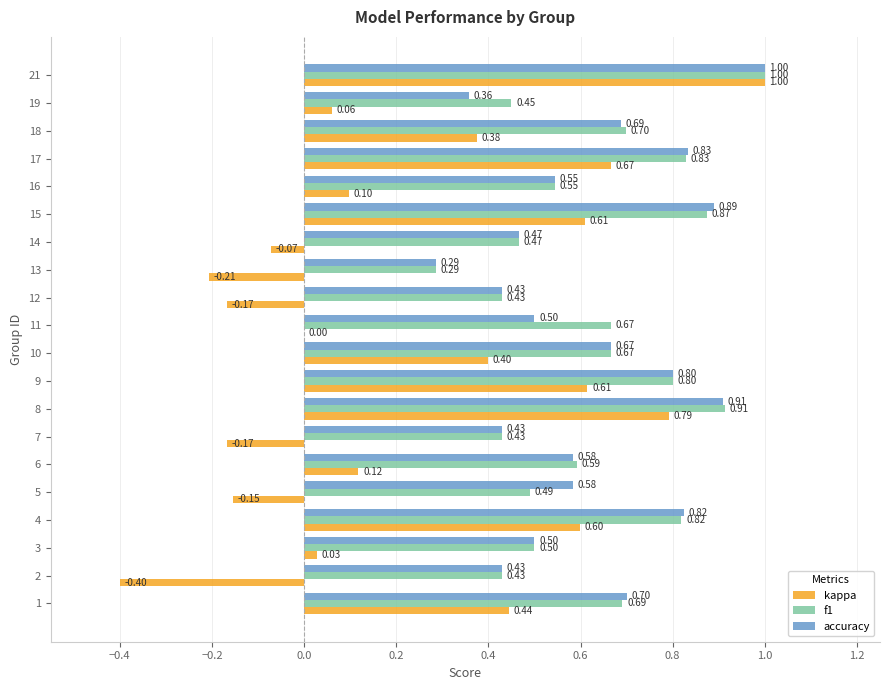

Which series changed the most between 2 and 21?

kappa